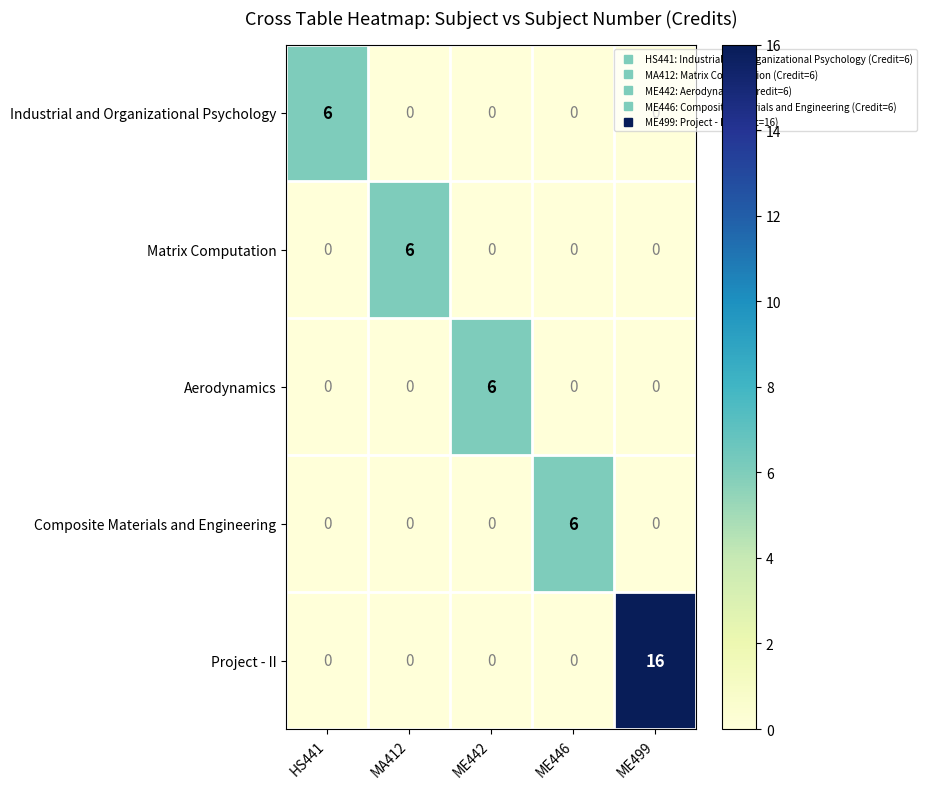

Which series has the widest spread of values?

Project - II